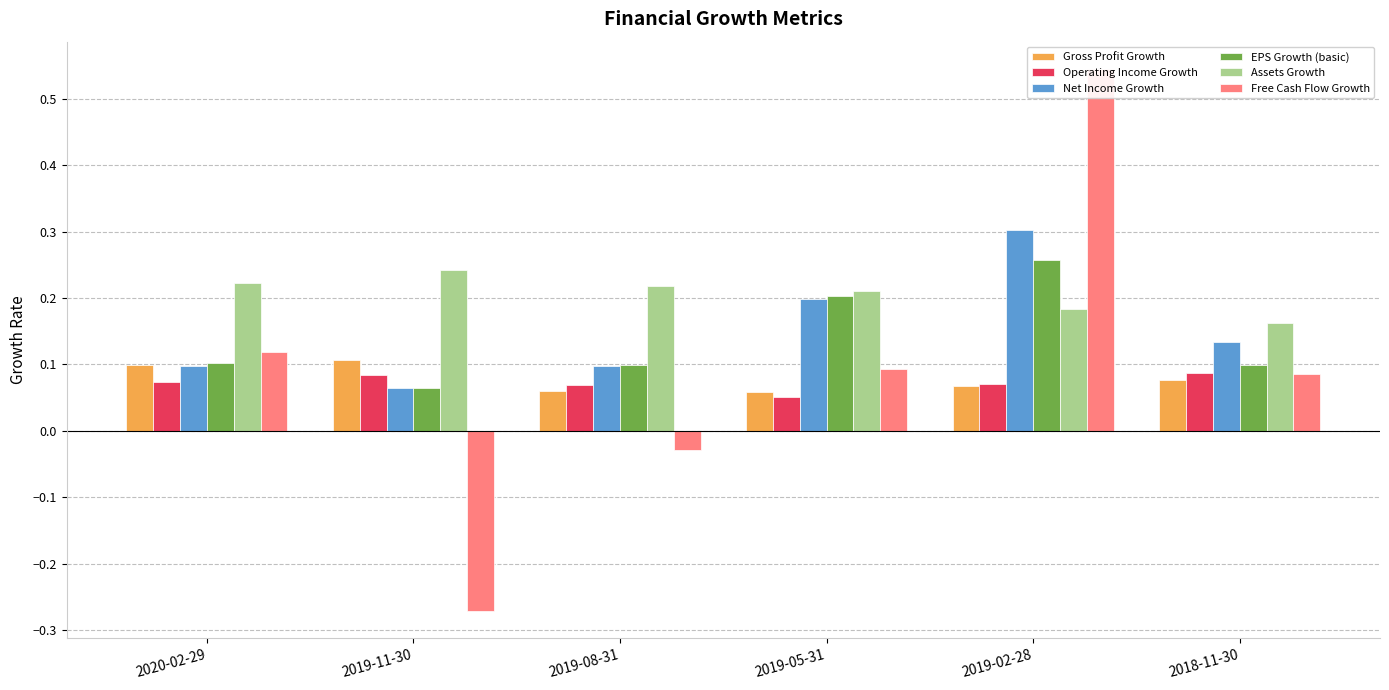

The Free Cash Flow Growth series shows 0.5 at 2019-02-28. True or false?

True